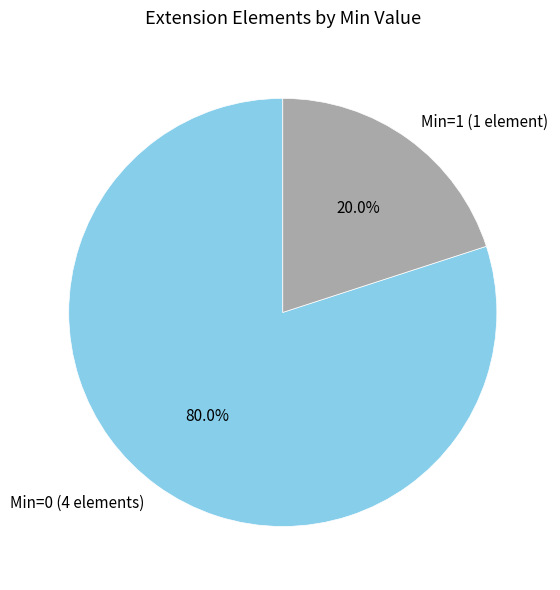

Which slice is the largest?

Min=0 (4 elements)